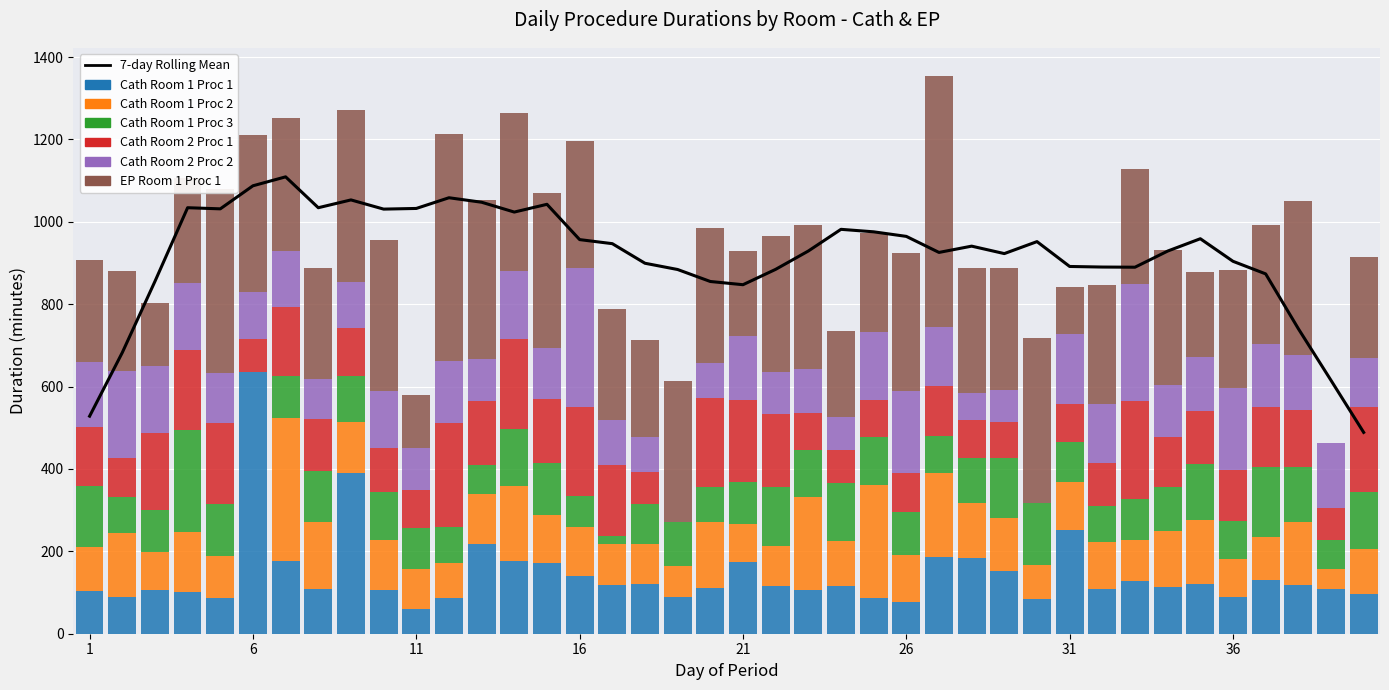

The Cath Room 2 Proc 1 series shows 123.5 at 36. True or false?

True